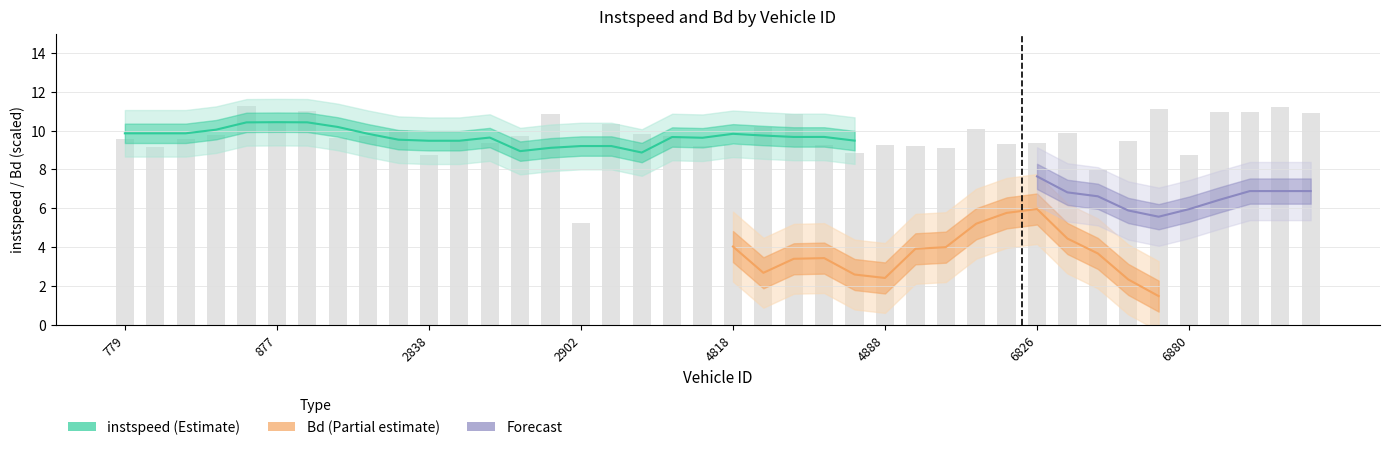

What is the value of the 16th bar from the left?

5.3